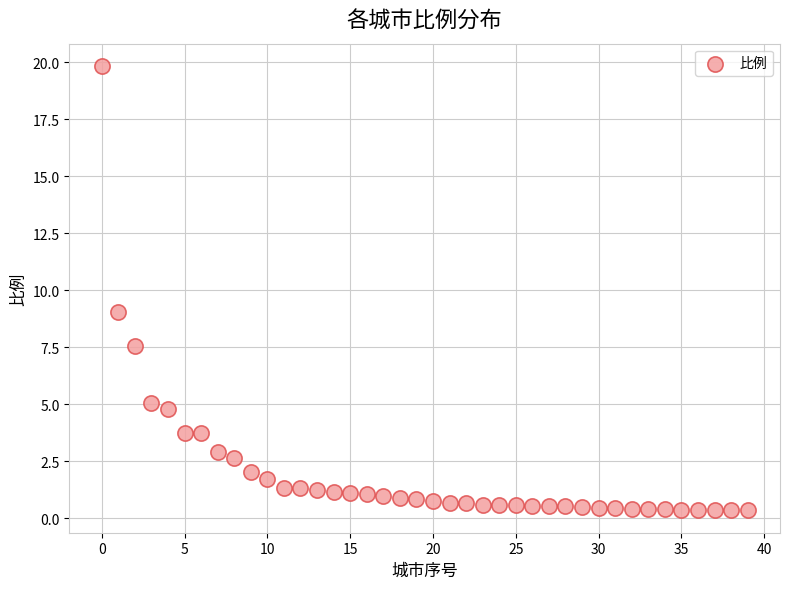

What Y value in the scatter plot is closest to 10?

9.1